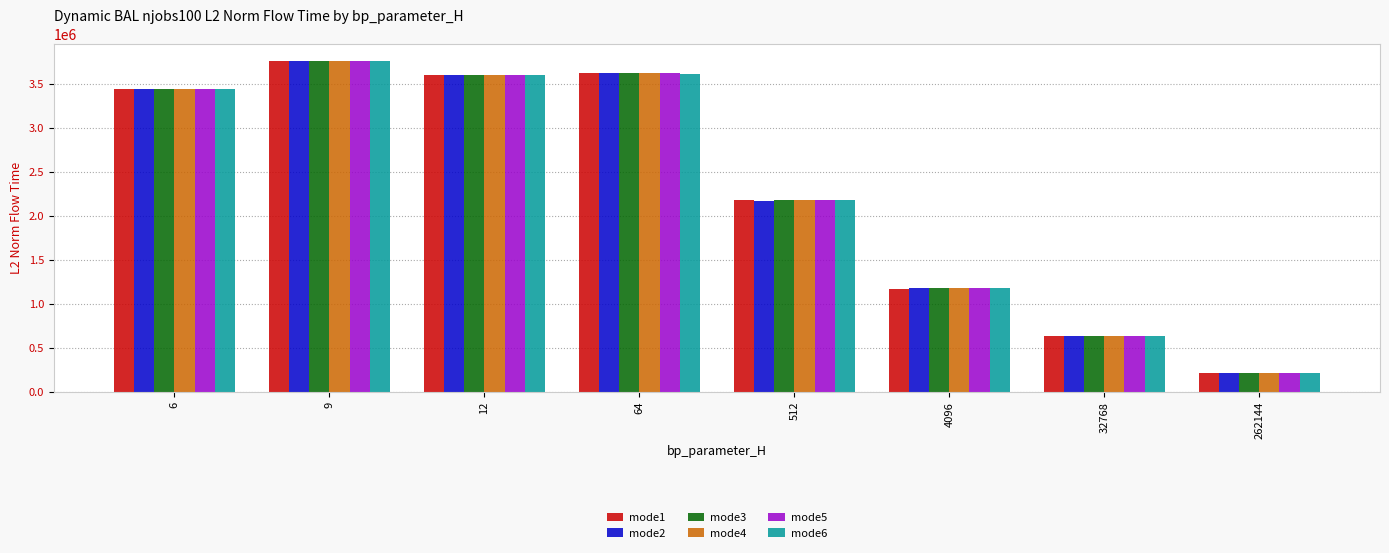

Count the number of data series in this chart.

6